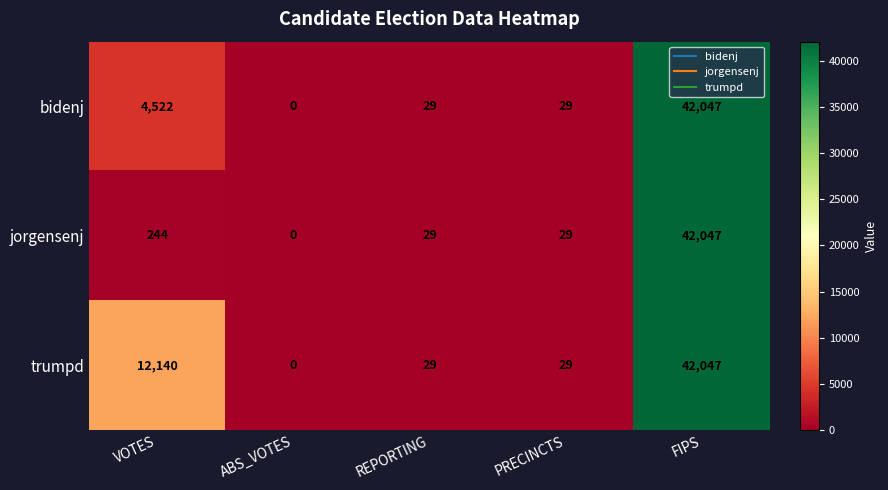

What is the sum of the bidenj values at FIPS and VOTES?

46569